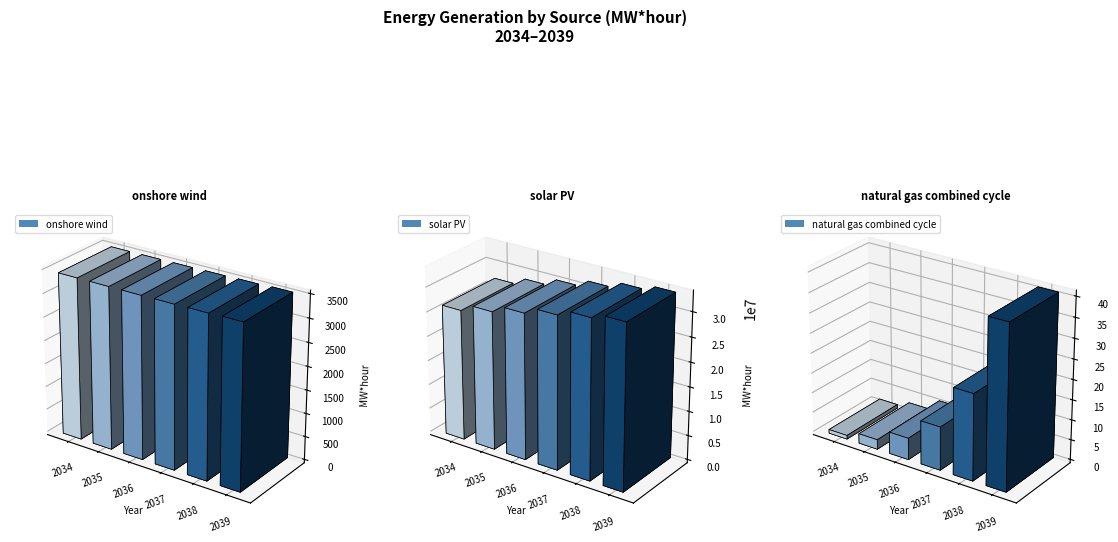

Count the number of categories in the chart.

6